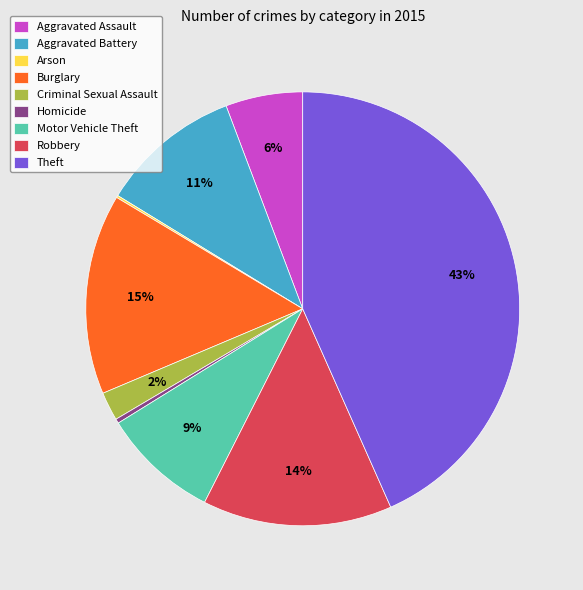

What is the largest slice in the pie chart?

Theft